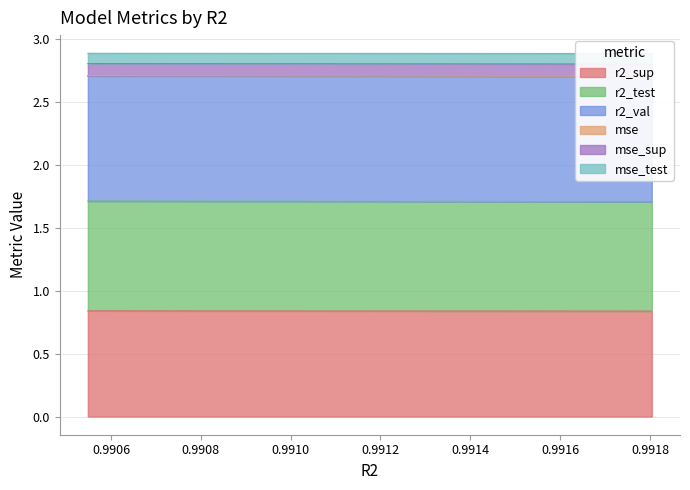

How many lines are shown in the chart?

6